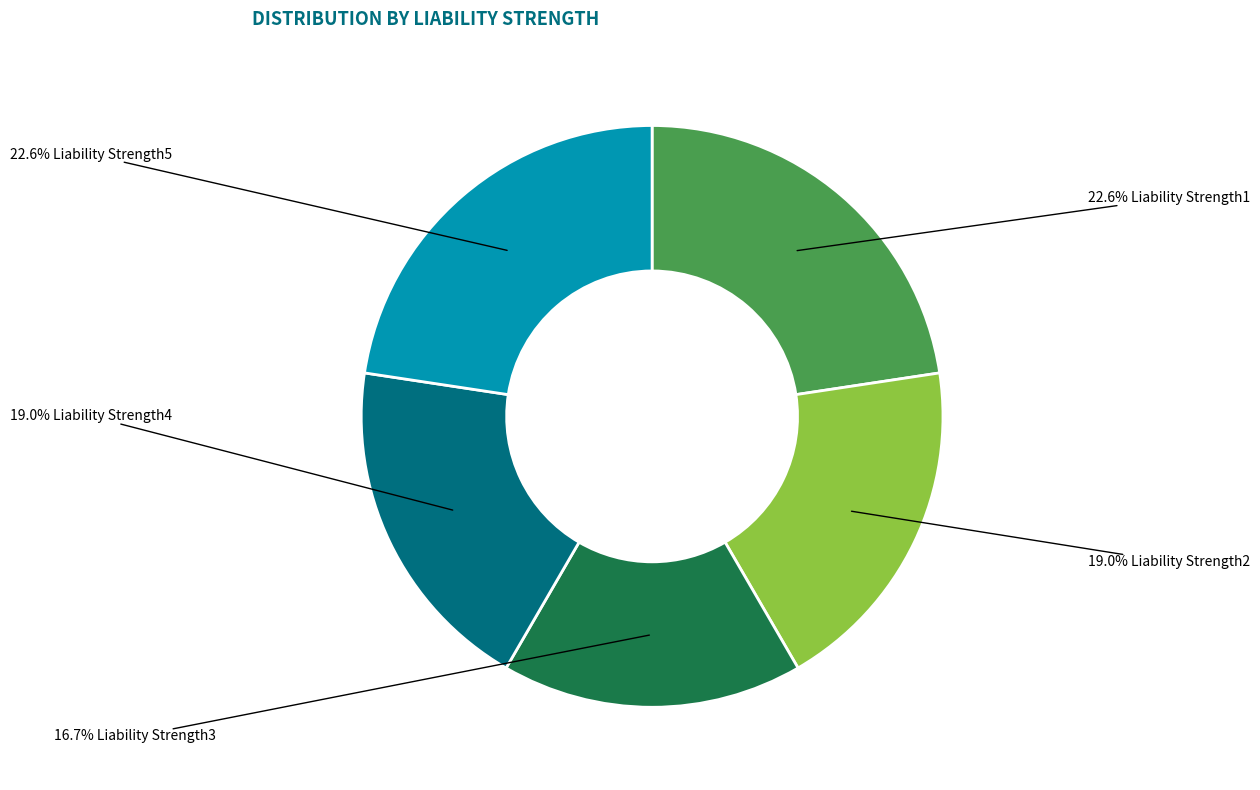

Is there a majority slice in this chart?

No